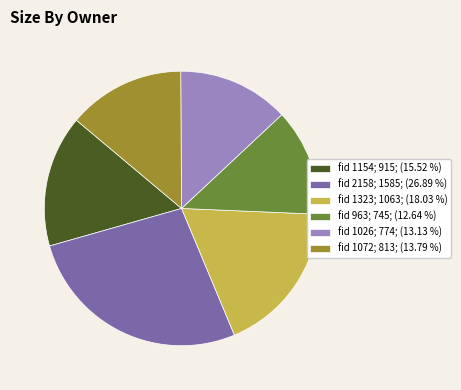

Between fid 1026; 774; (13.13 %) and fid 1323; 1063; (18.03 %), which is larger?

fid 1323; 1063; (18.03 %)